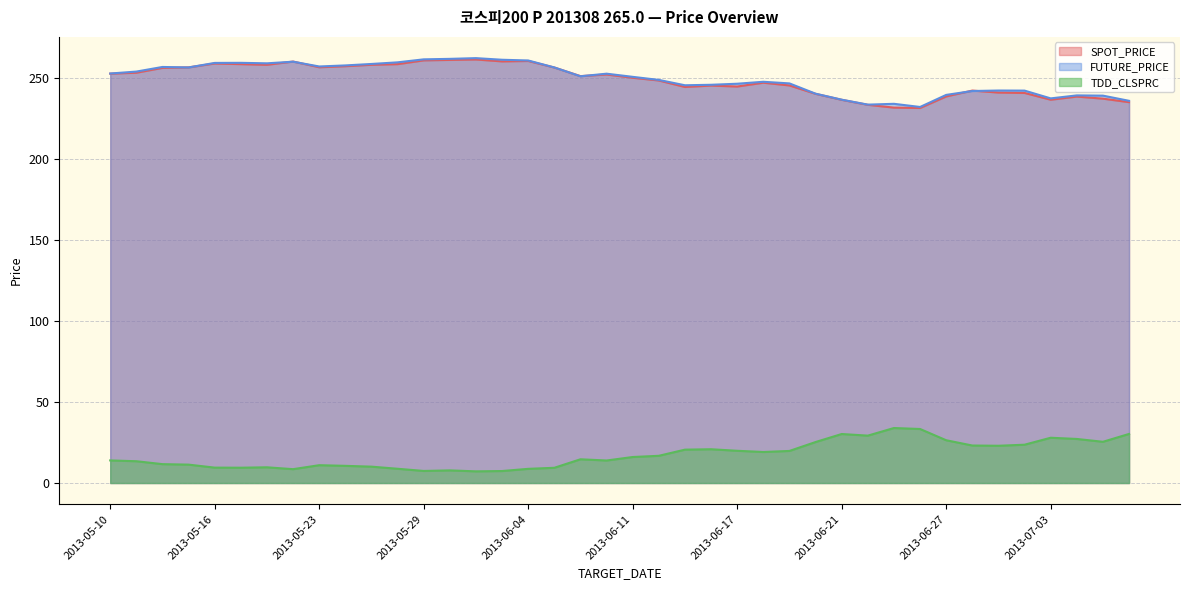

True or false: TDD_CLSPRC and FUTURE_PRICE cross at least once.

False